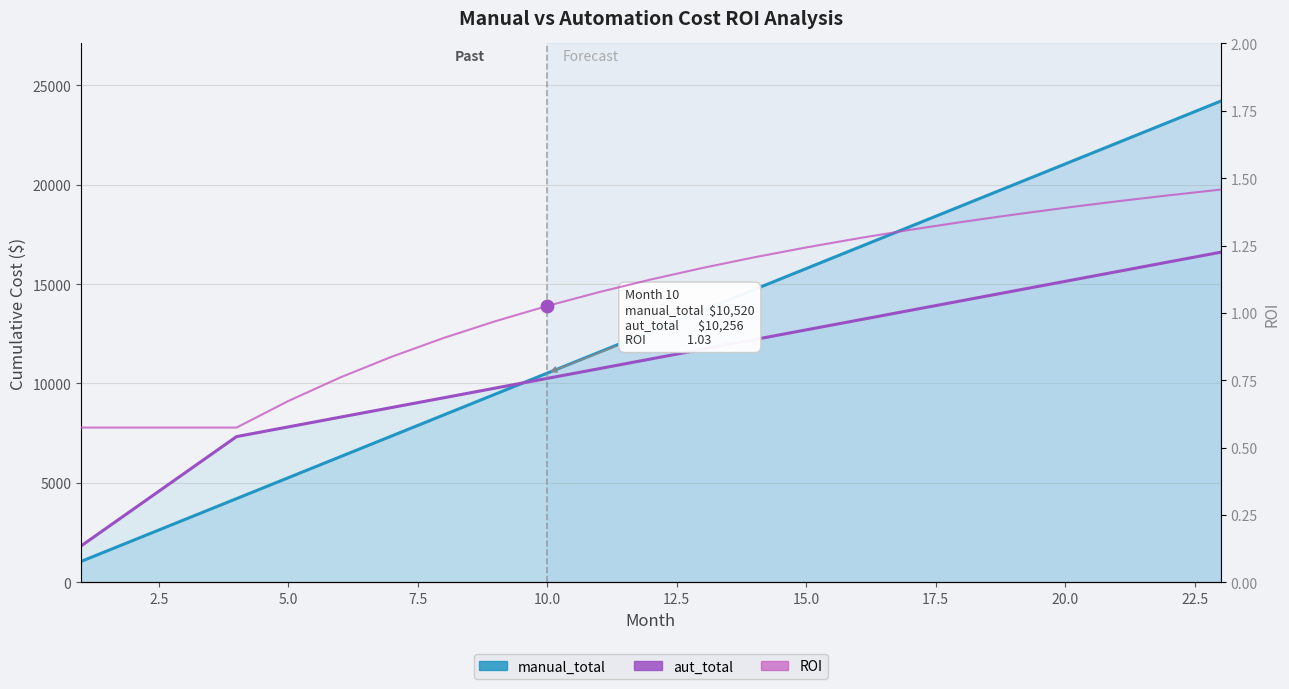

Which series reaches the maximum Y coordinate?

manual_total